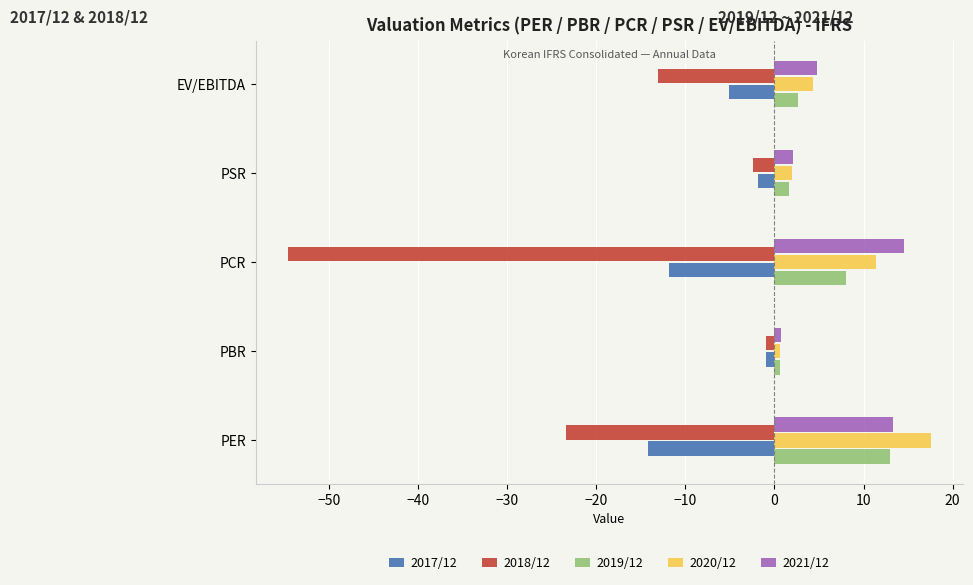

What is the total value across all series at PER?

6.1